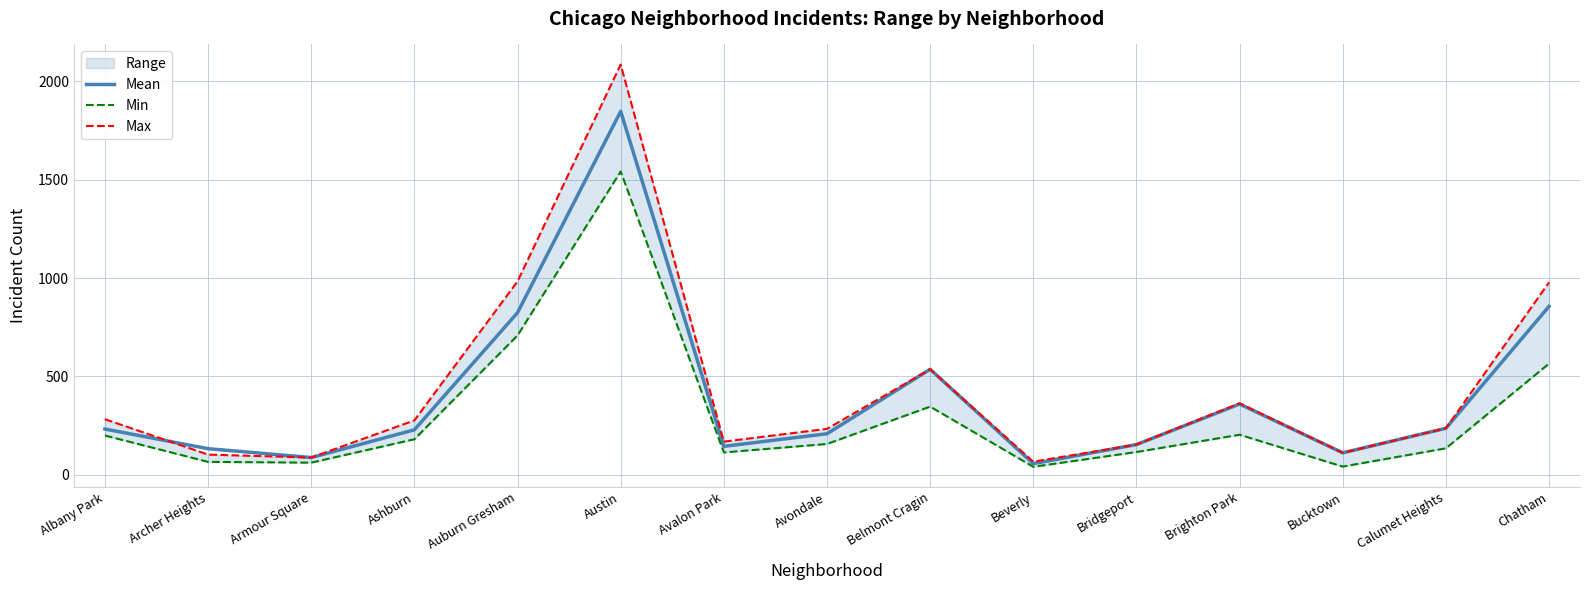

Is the value of Min at Avalon Park greater than the value of Mean at Brighton Park?

No